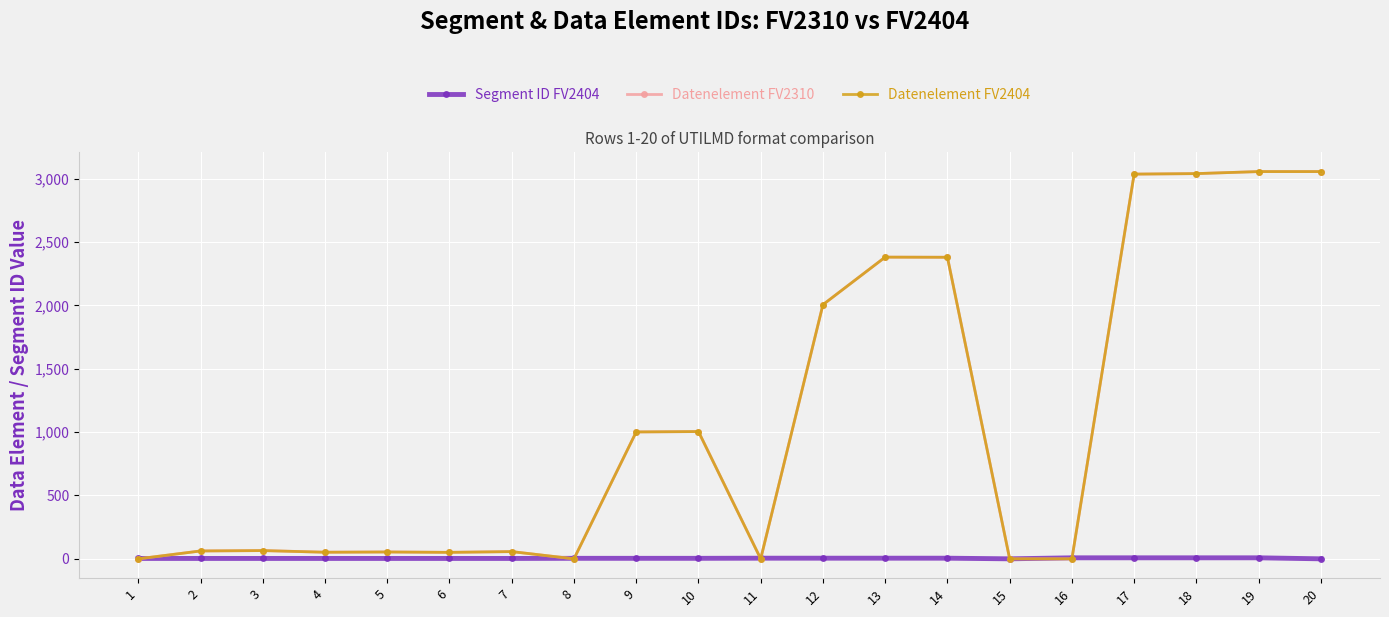

What is the sum of all Segment ID FV2404 values?

85